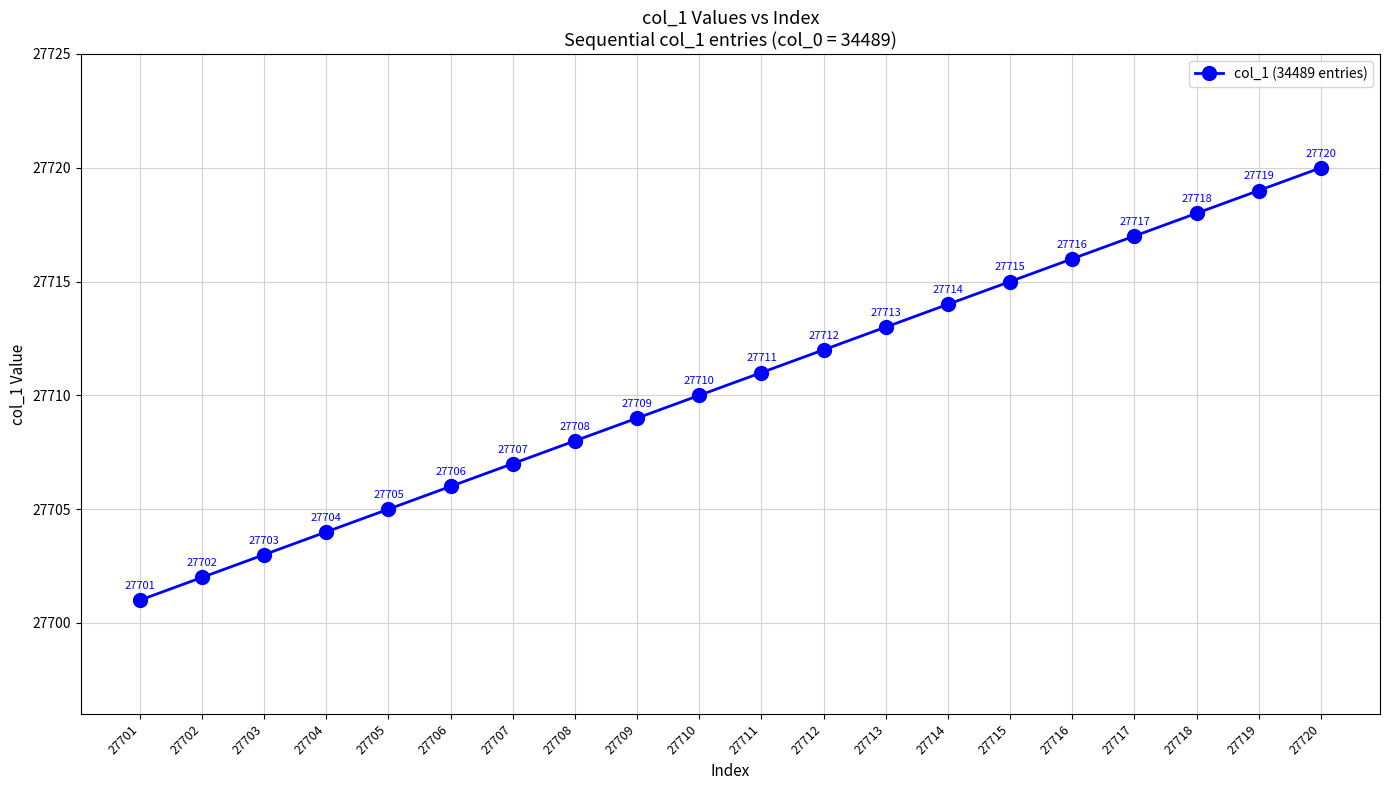

What is the approximate value at 27708, to the nearest 5?

27710